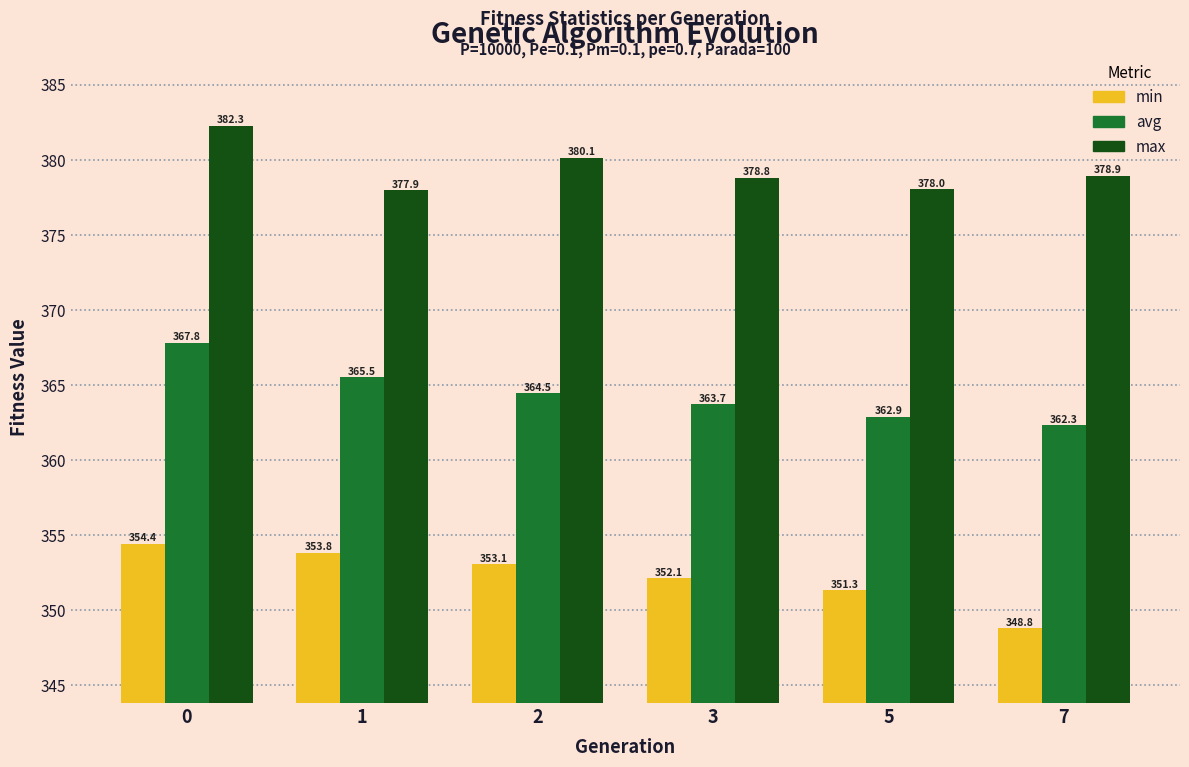

The value of avg at 0 is 648.6. True or false?

False